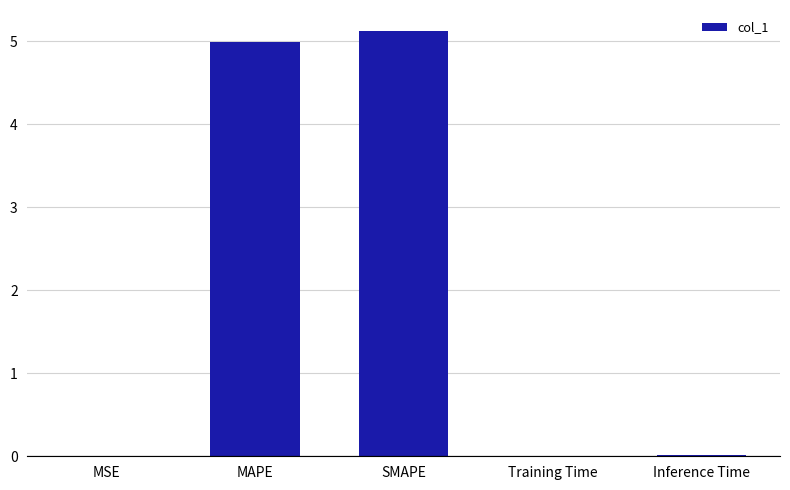

Does the chart contain stacked bars?

No